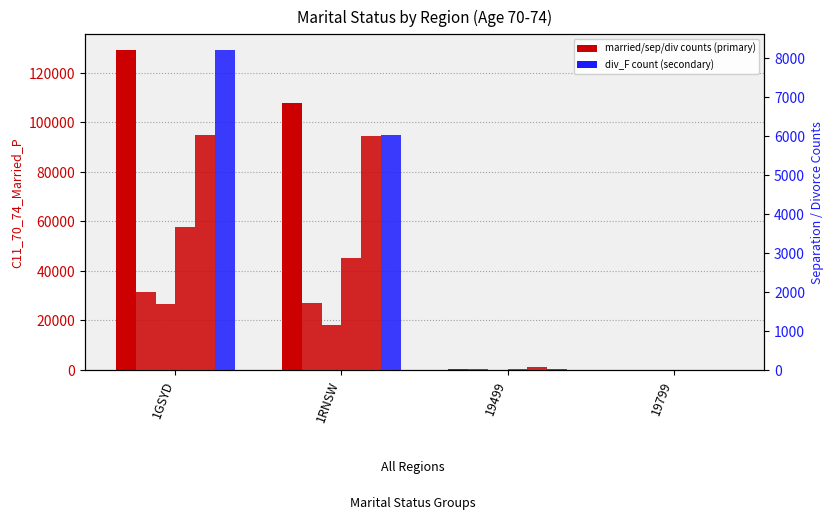

At which label does C11_70_74_Div_F first exceed 6020?

1GSYD